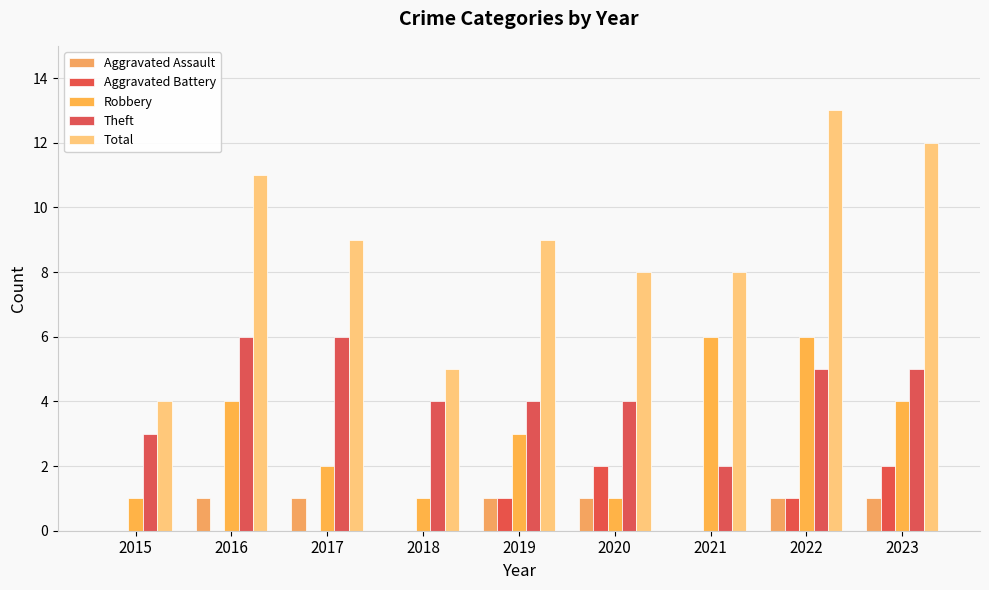

The Robbery series shows 4 at 2016. True or false?

True